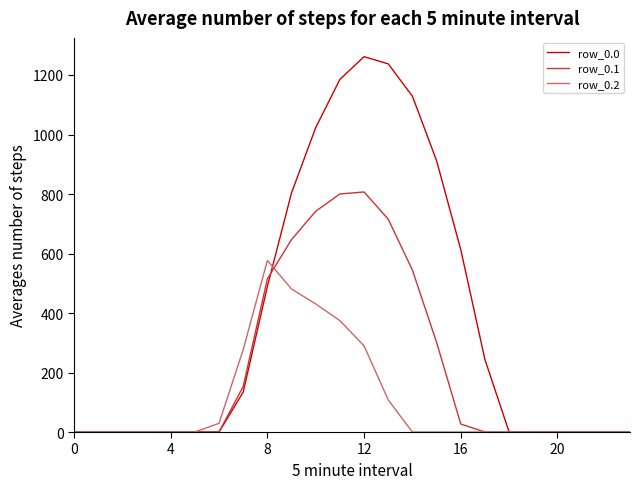

True or false: row_0.0 and row_0.1 cross at least once.

True